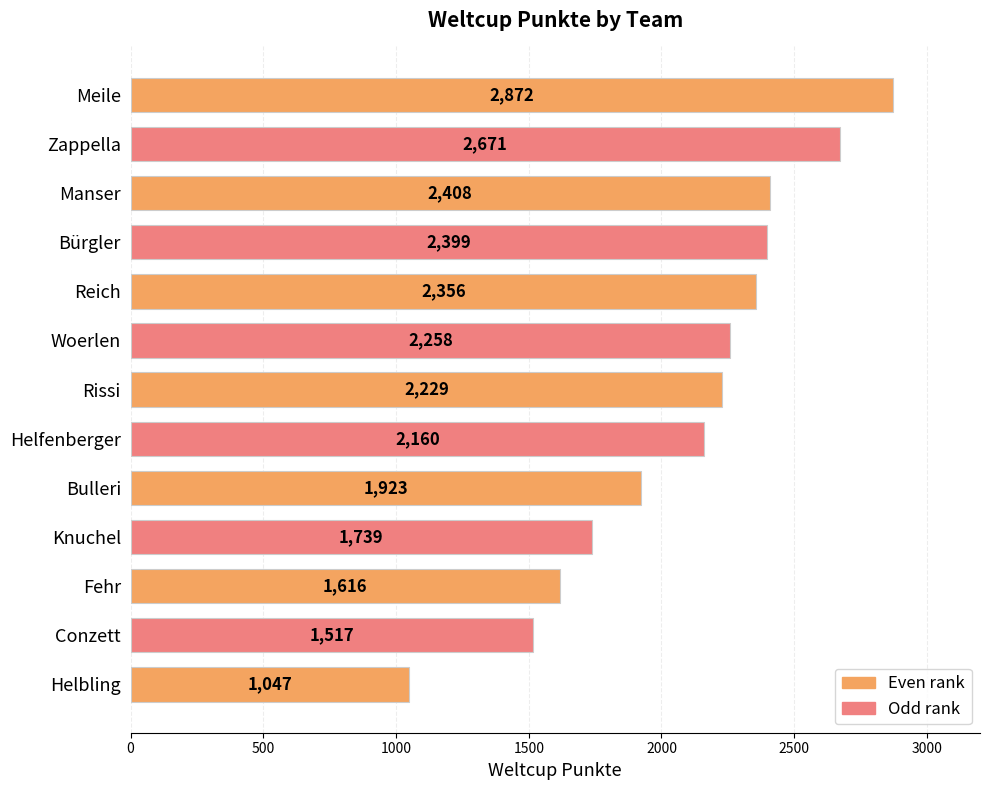

What is the change in value from Rissi to Helbling?

-1182